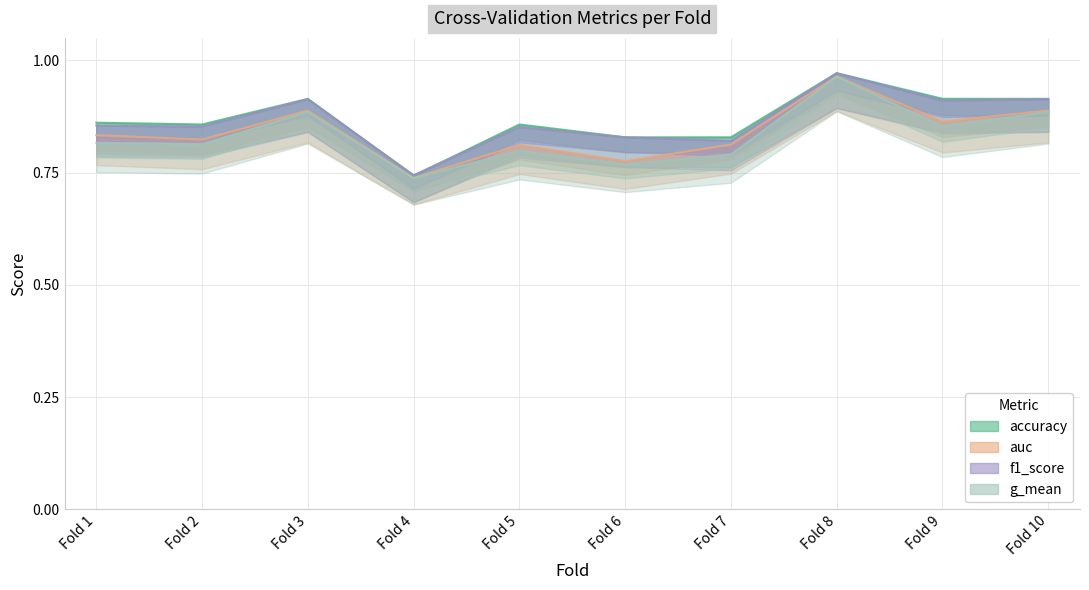

What is the smallest value displayed?

0.7